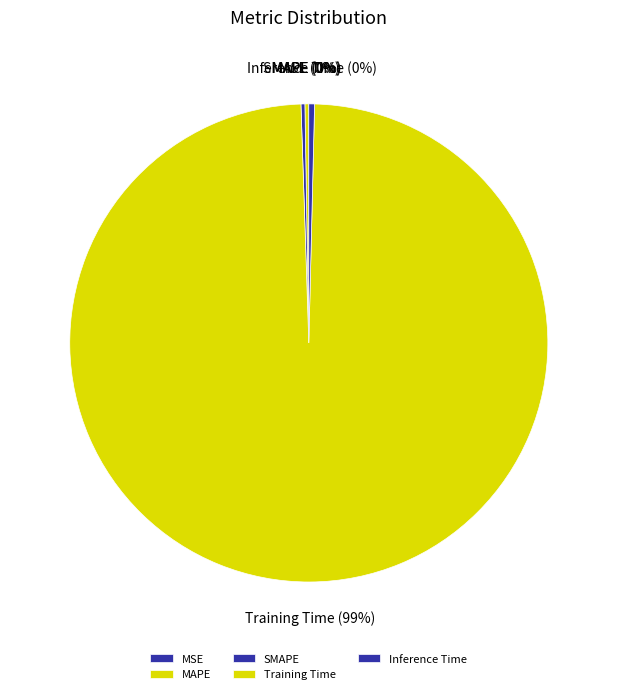

Which slice is the largest?

Training Time